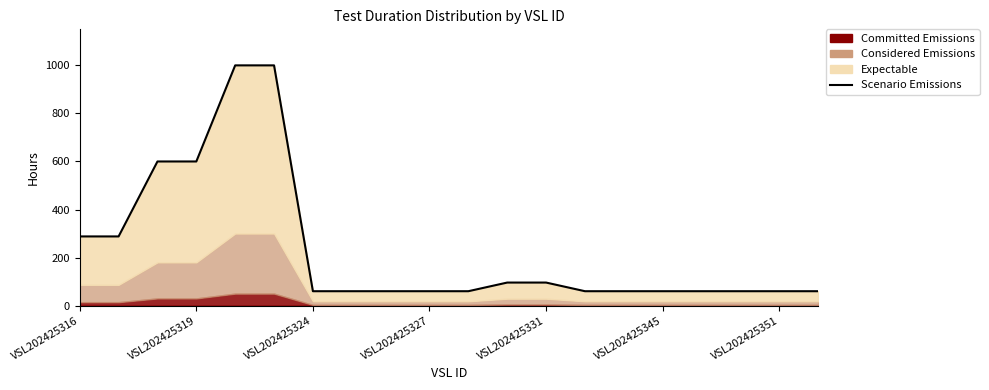

True or false: the data shows 985 at VSL202425319.

False